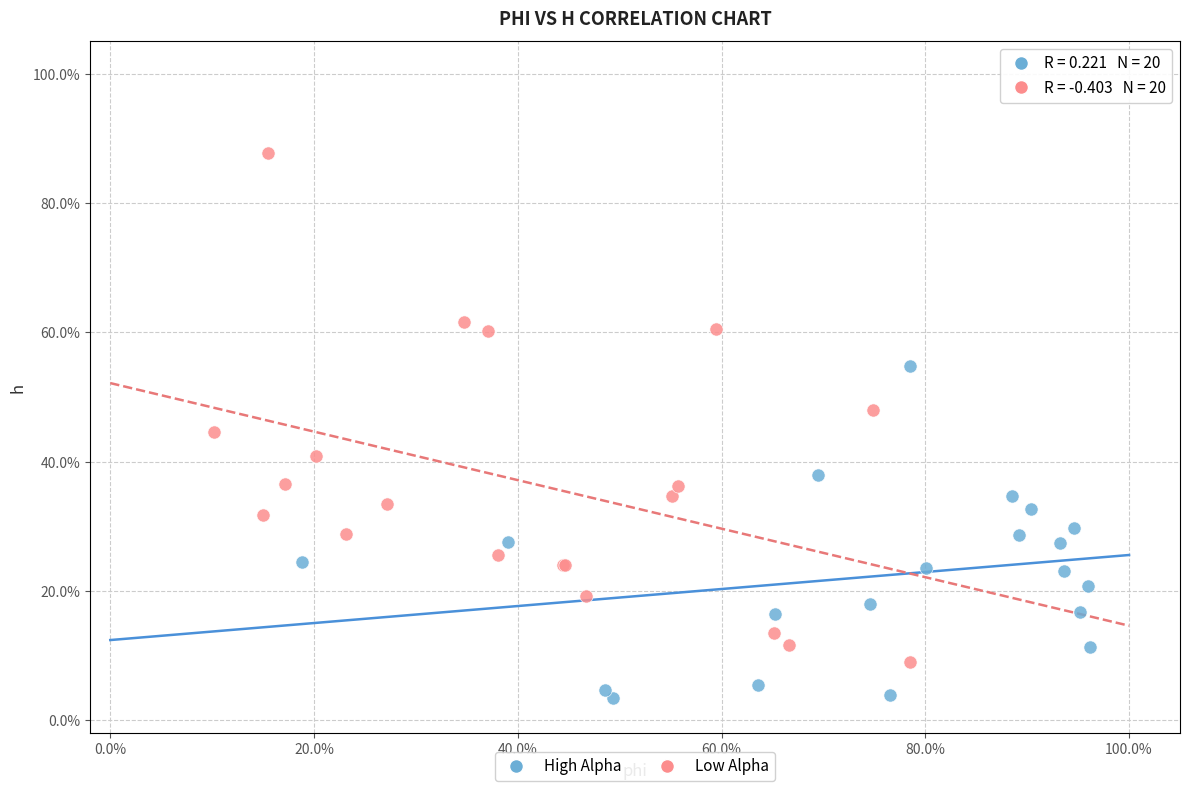

What are all the series names shown in the legend?

High Alpha, Low Alpha